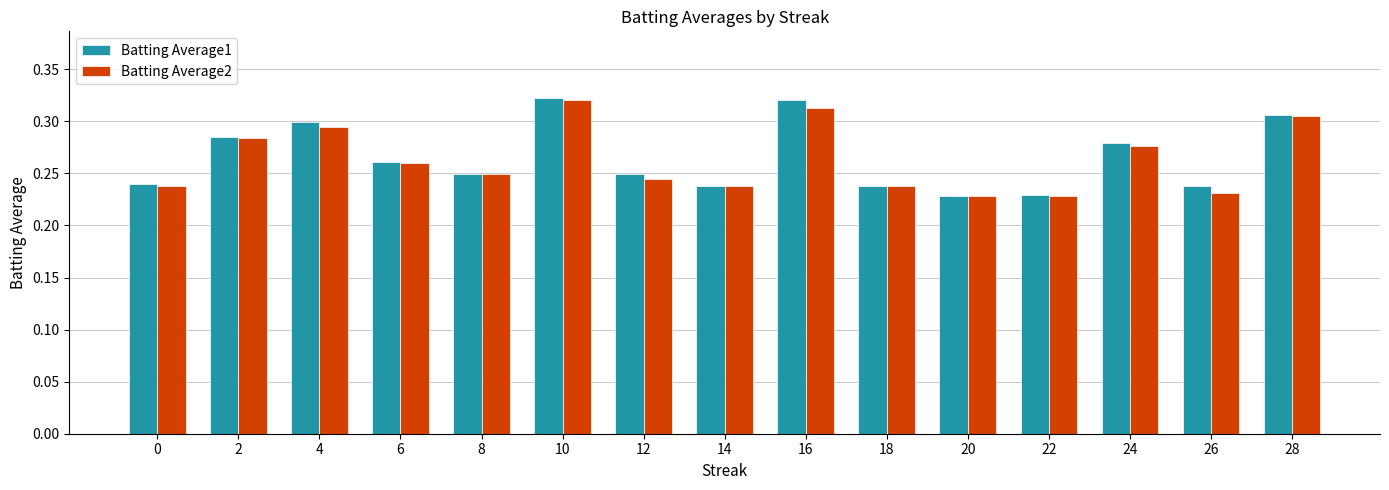

What is the difference between the second highest and minimum values in the Batting Average2 series?

0.1